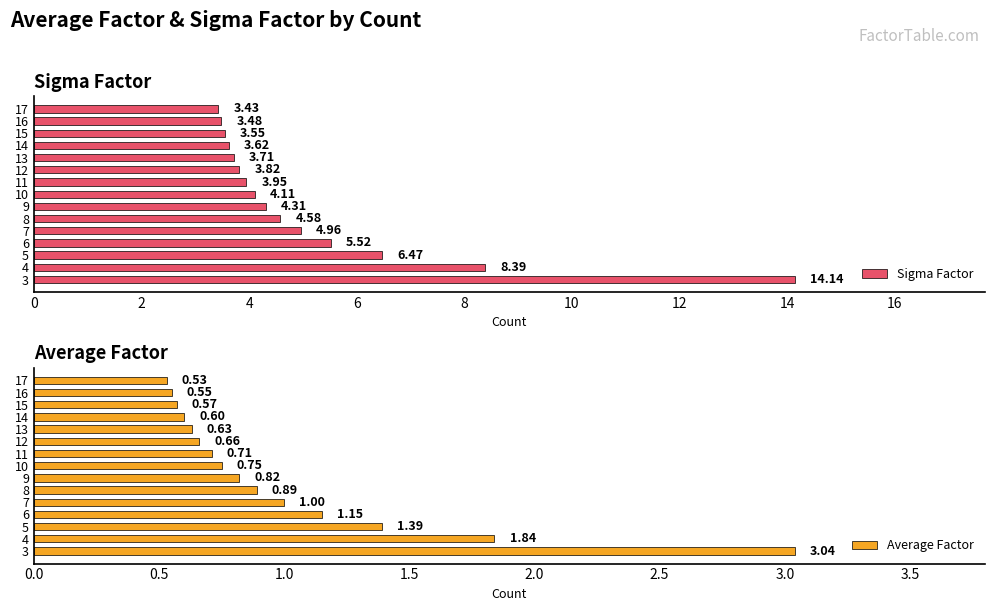

List the labels in order of Average Factor value, smallest first.

17, 16, 15, 14, 13, 12, 11, 10, 9, 8, 7, 6, 5, 4, 3